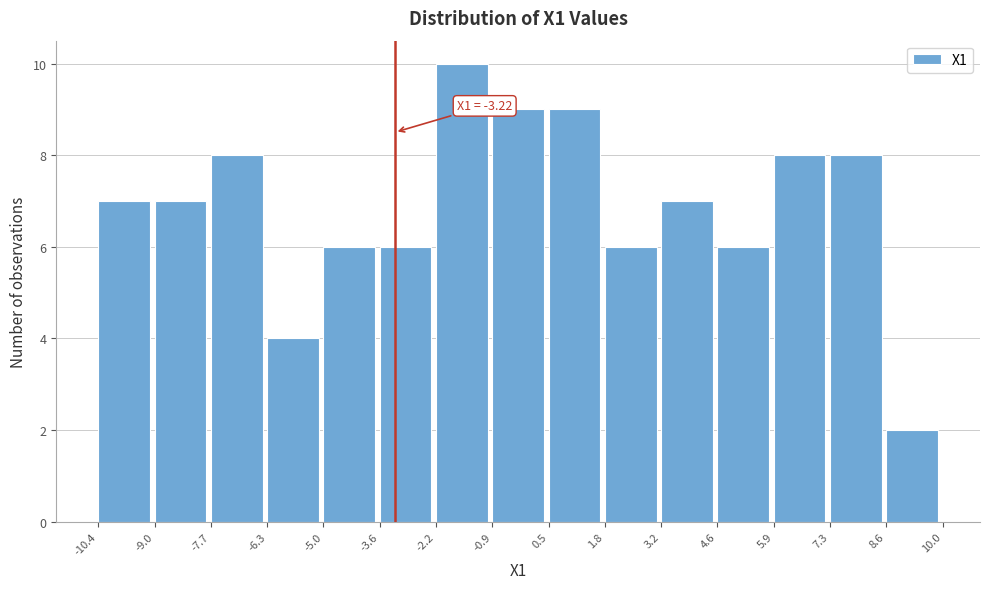

Over which range of the x-axis is the bar tallest?

-2.2 to -0.9